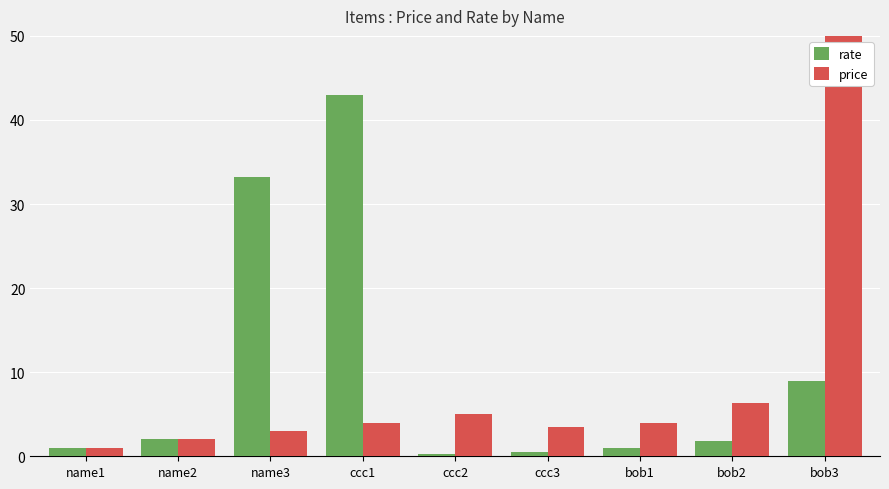

What is the difference between the maximum and minimum values in the rate series?

42.7